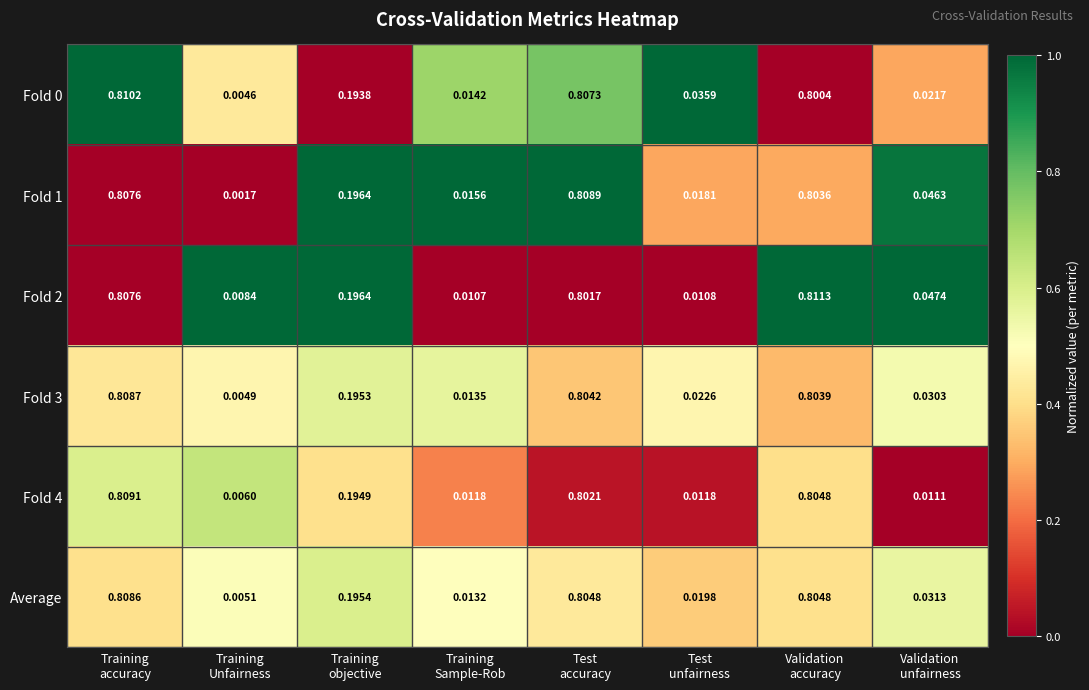

Which series has the largest range (max minus min)?

Fold 1